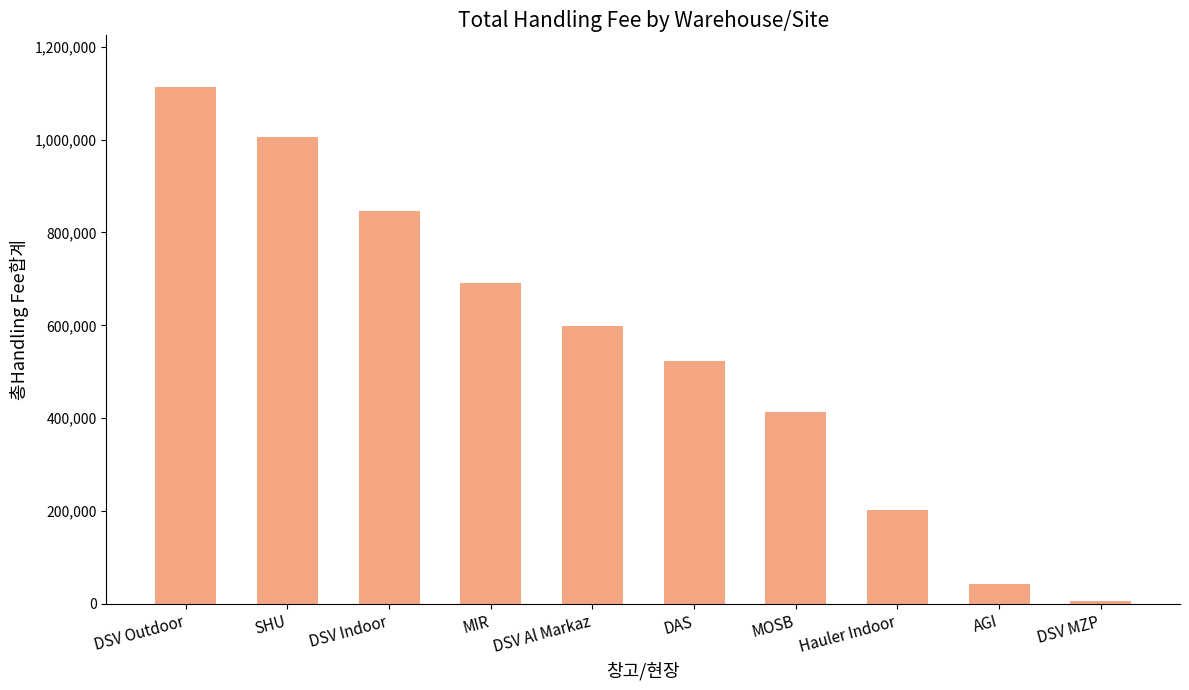

What is the label of the 8th bar from the right?

DSV Indoor